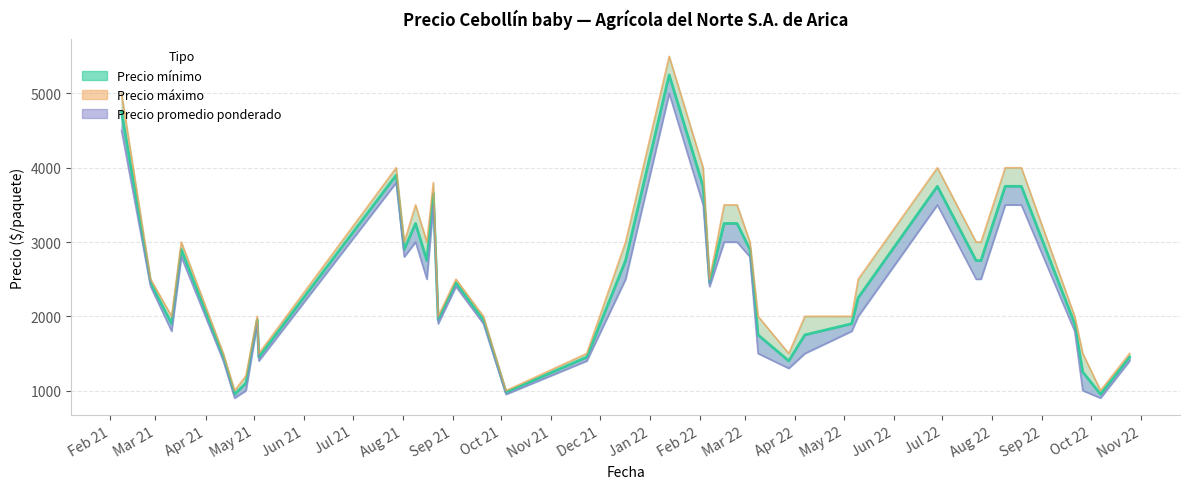

Between 2022-08-19 and 2022-02-16, which series saw the biggest shift?

Precio mínimo